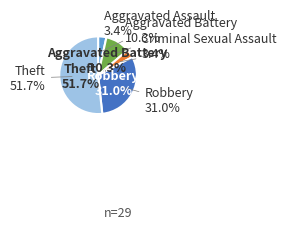

The Aggravated Assault slice represents 15% of the pie. True or false?

False